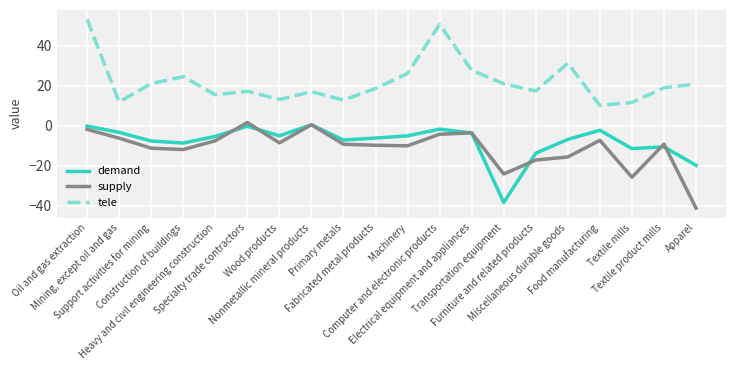

What is the sum of the supply values at Food manufacturing and Textile mills?

-33.1